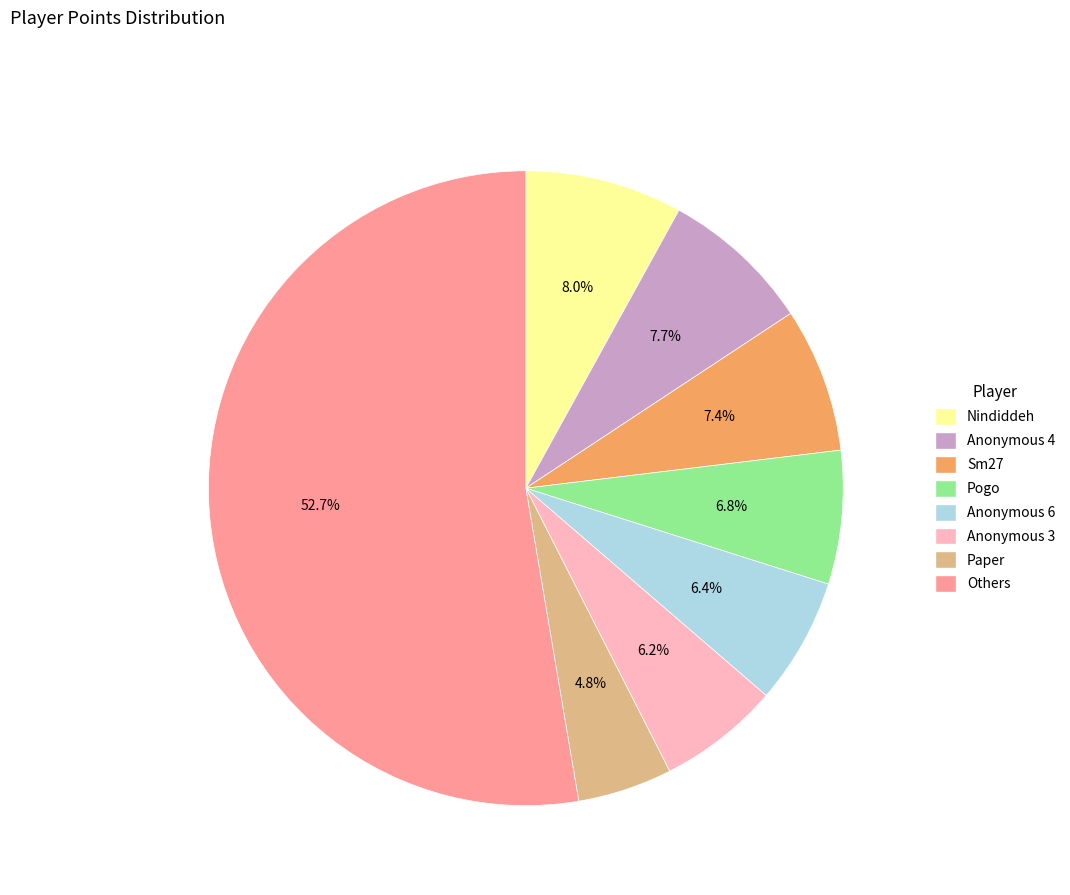

To the nearest percent, what is the difference between the largest and smallest slice percentages?

48%